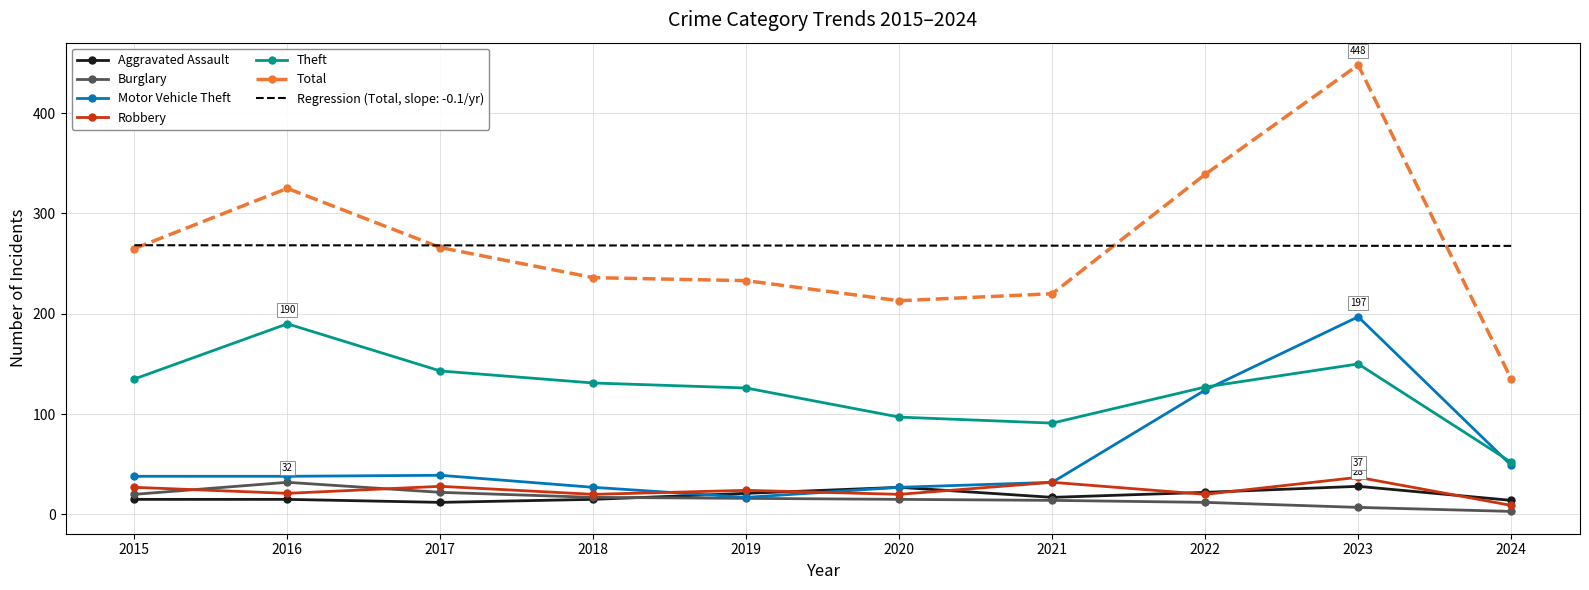

Is the value of Motor Vehicle Theft at 2021 greater than the value of Regression (Total, slope: -0.1/yr) at 2024?

No